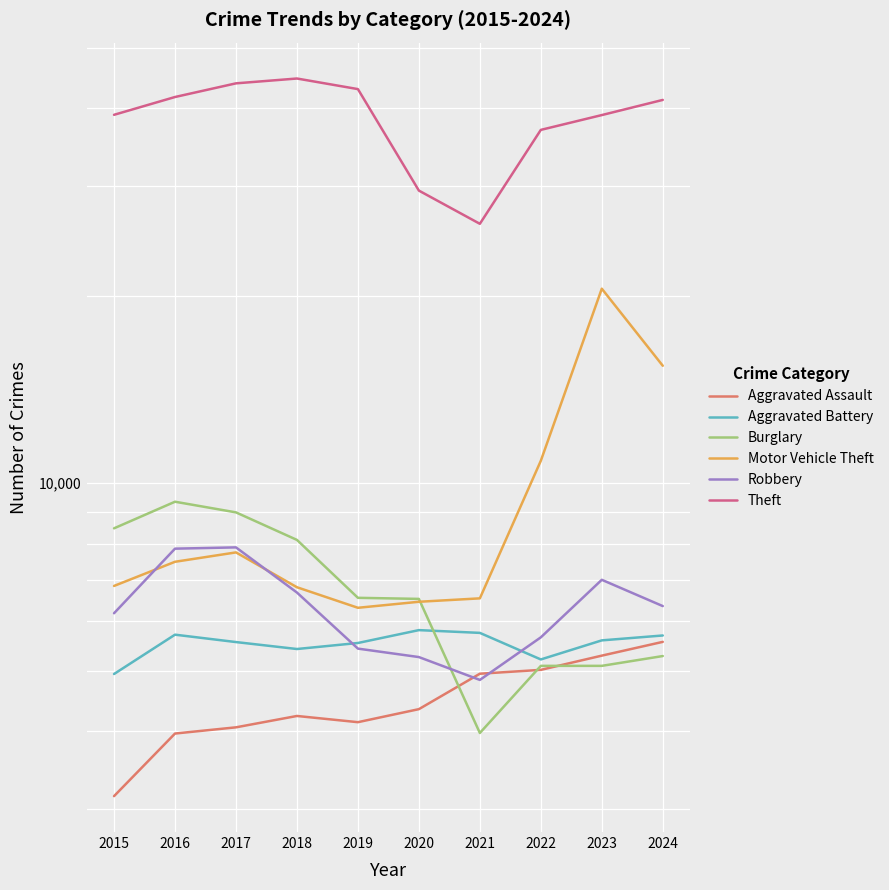

Where is the first local minimum for Robbery?

2021